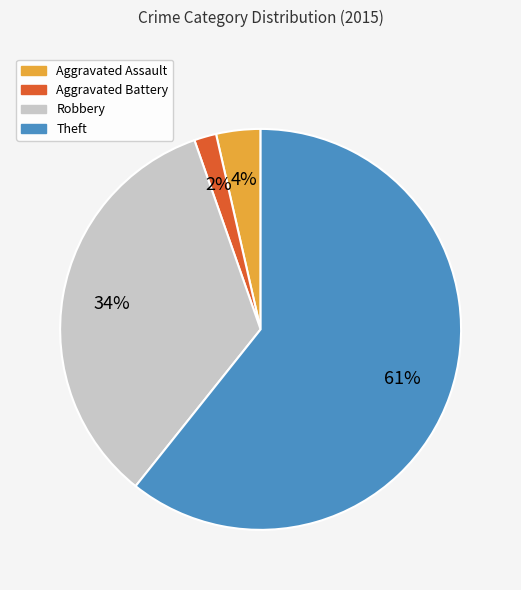

To the nearest percent, what is the difference between the Robbery and Aggravated Battery slice percentages?

32%